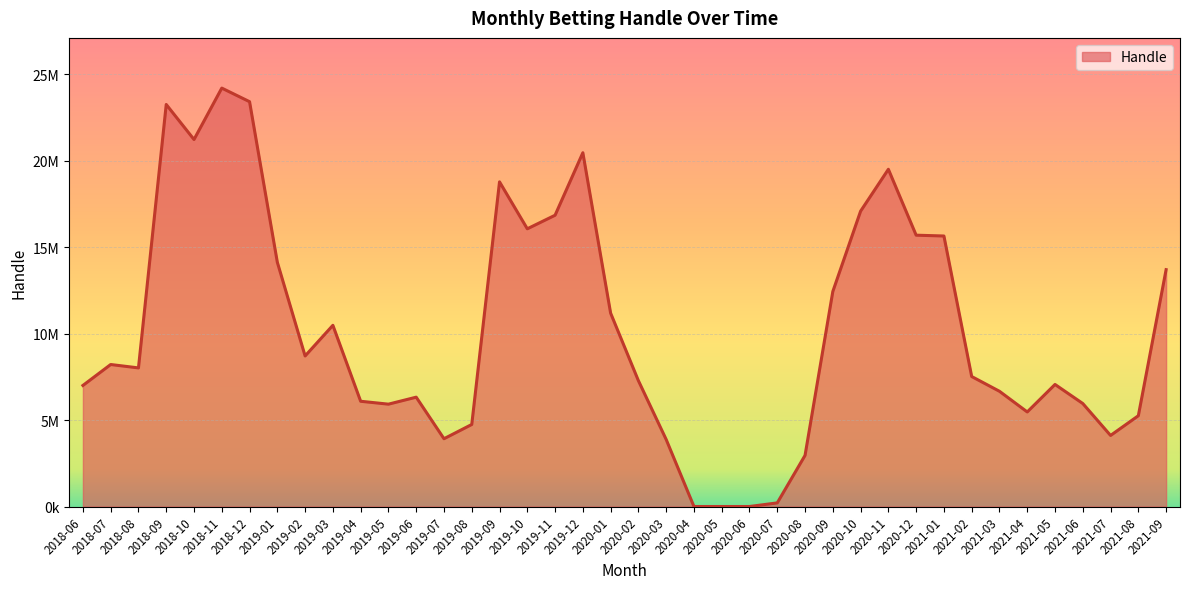

Does the chart have visible grid lines?

Yes